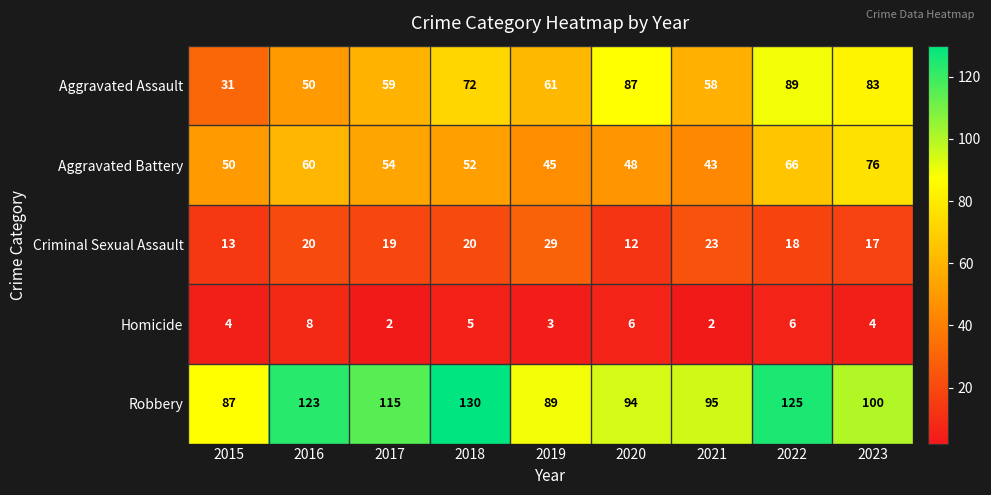

What is the sum of the Aggravated Assault values at 2023 and 2020?

170